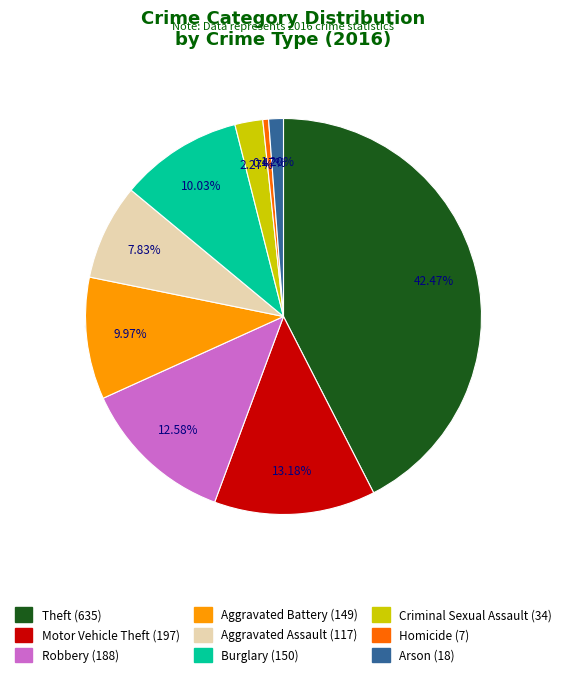

To the nearest percent, what percentage of the pie is Motor Vehicle Theft?

13%